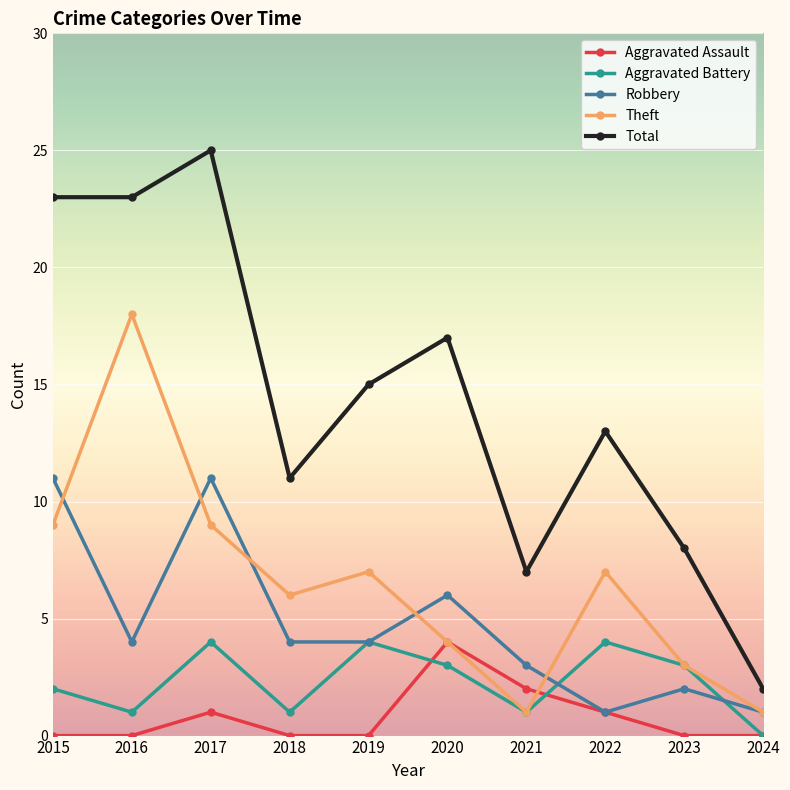

Reading left to right, what are all the values shown in this chart?

Aggravated Assault: 2015=0	2016=0	2017=1	2018=0	2019=0	2020=4	2021=2	2022=1	2023=0	2024=0
Aggravated Battery: 2015=2	2016=1	2017=4	2018=1	2019=4	2020=3	2021=1	2022=4	2023=3	2024=0
Robbery: 2015=11	2016=4	2017=11	2018=4	2019=4	2020=6	2021=3	2022=1	2023=2	2024=1
Theft: 2015=9	2016=18	2017=9	2018=6	2019=7	2020=4	2021=1	2022=7	2023=3	2024=1
Total: 2015=23	2016=23	2017=25	2018=11	2019=15	2020=17	2021=7	2022=13	2023=8	2024=2